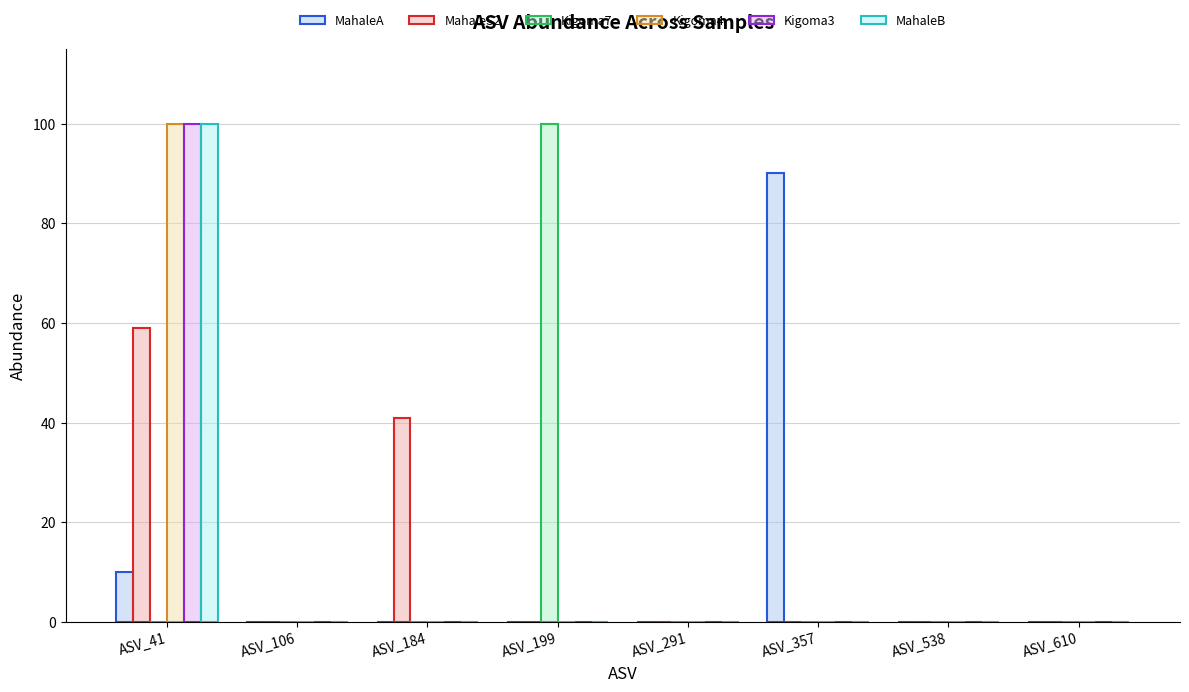

How many groups of bars are there?

8